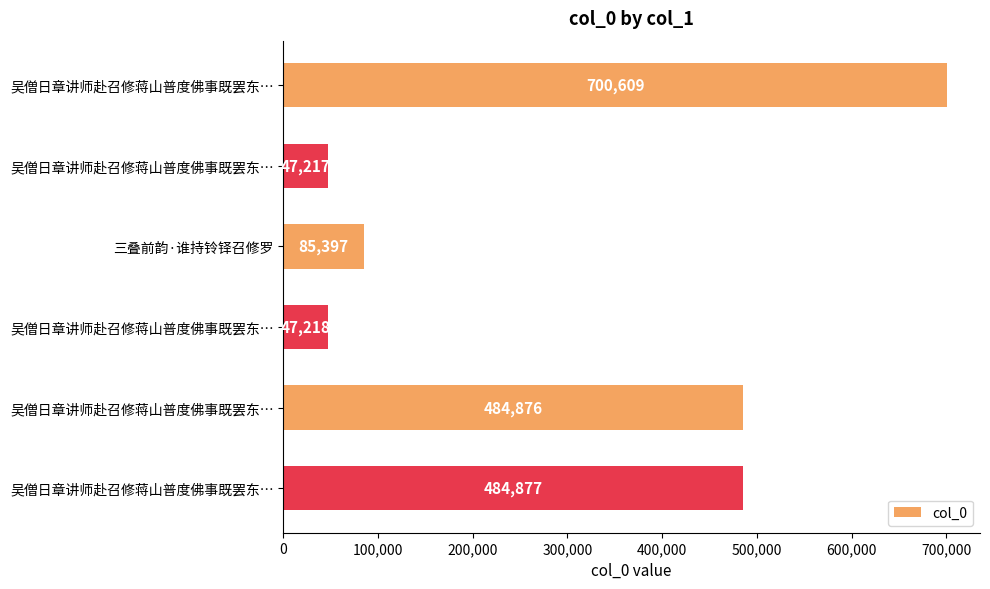

How many values are below 484876?

3